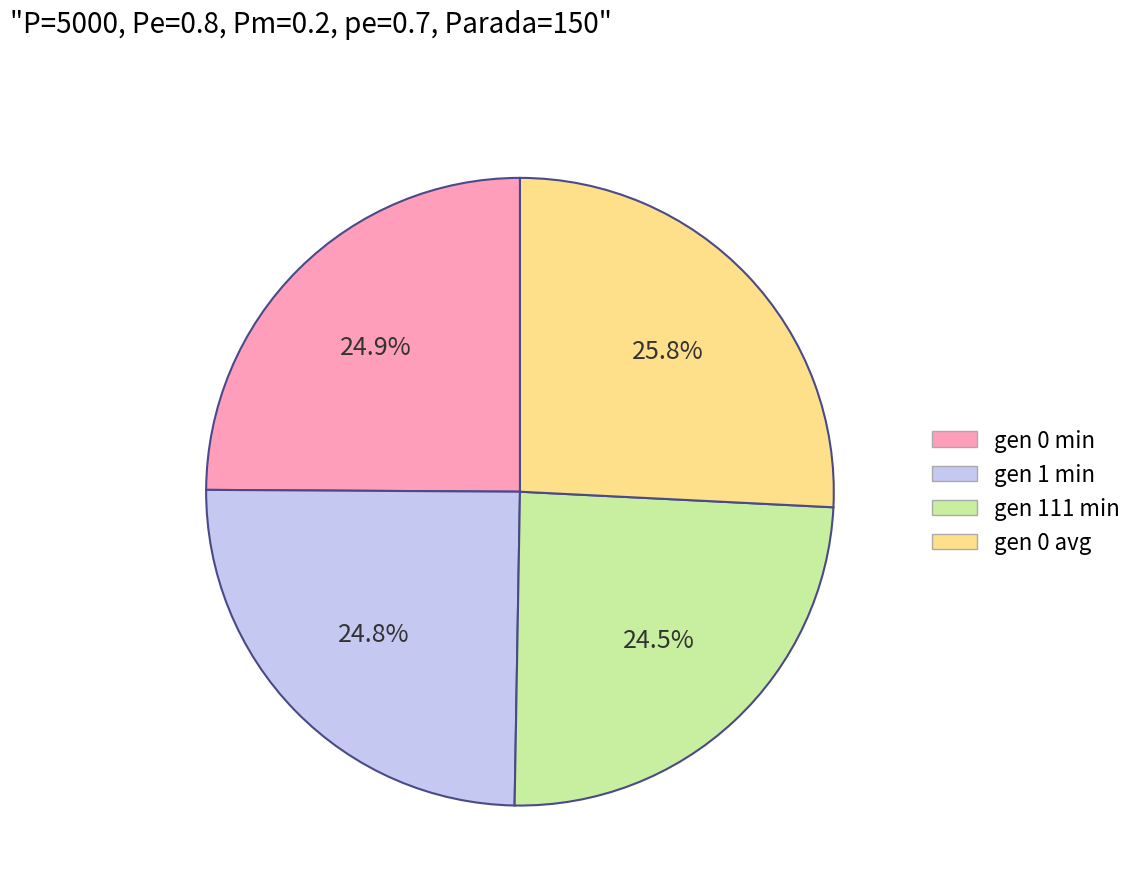

True or false: gen 0 min accounts for 30% of the total.

False